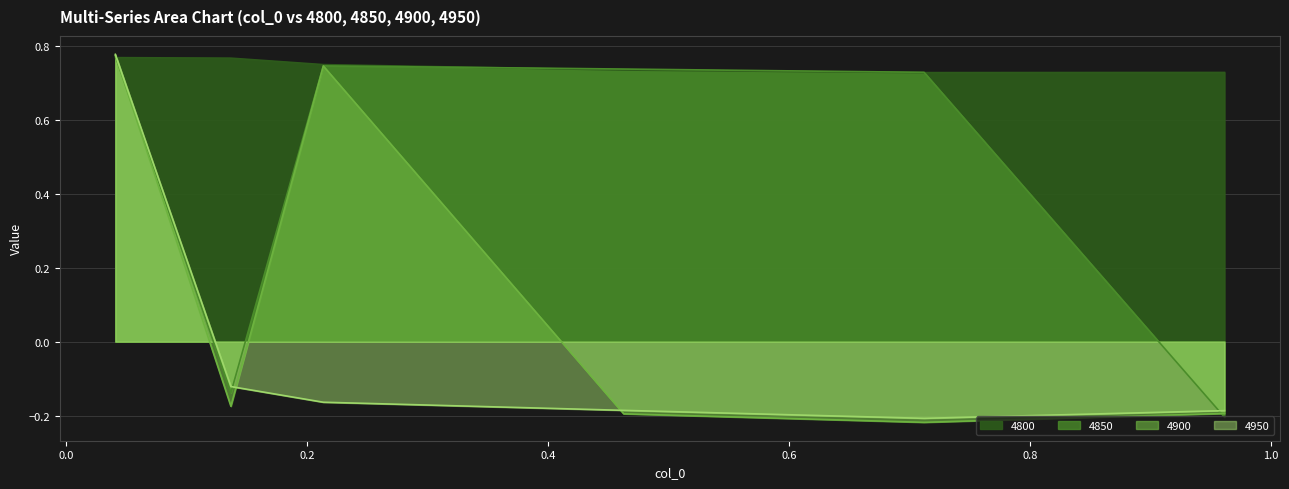

What is the maximum value shown in the chart?

0.8